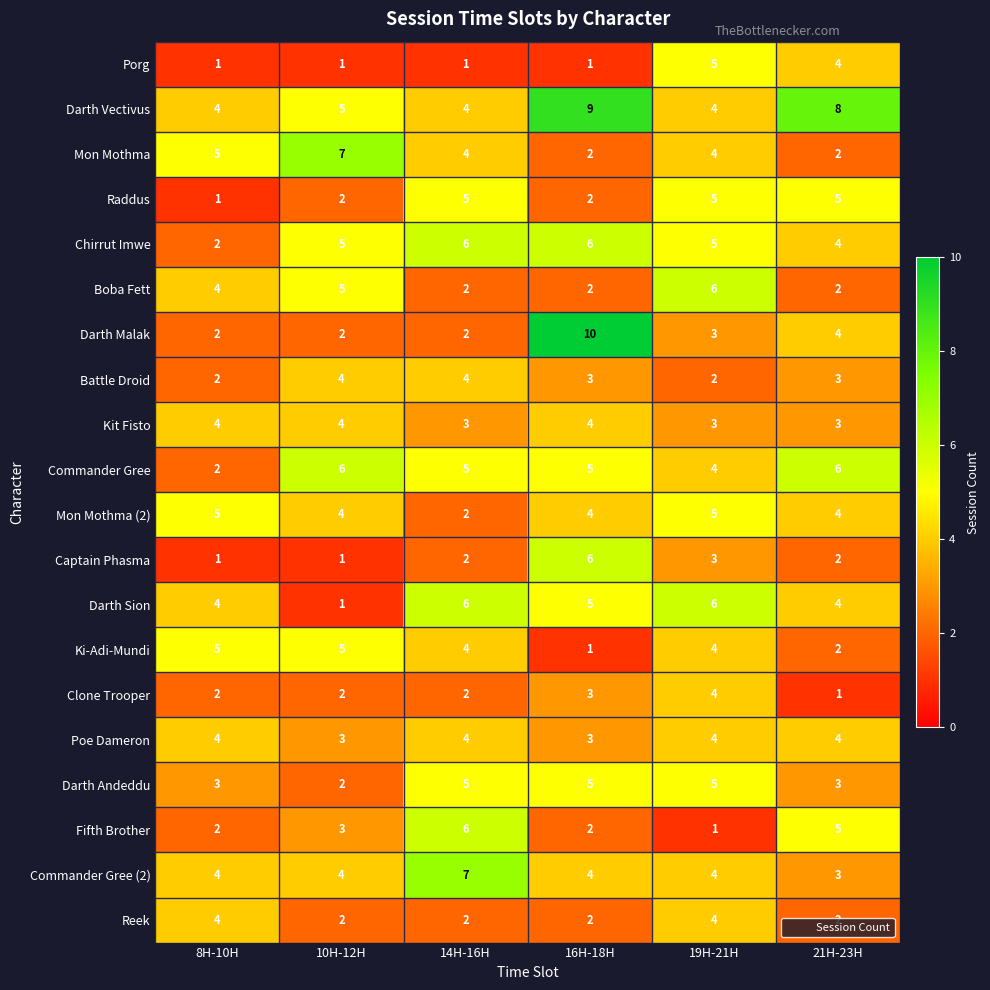

Which series has the largest range (max minus min)?

Darth Malak